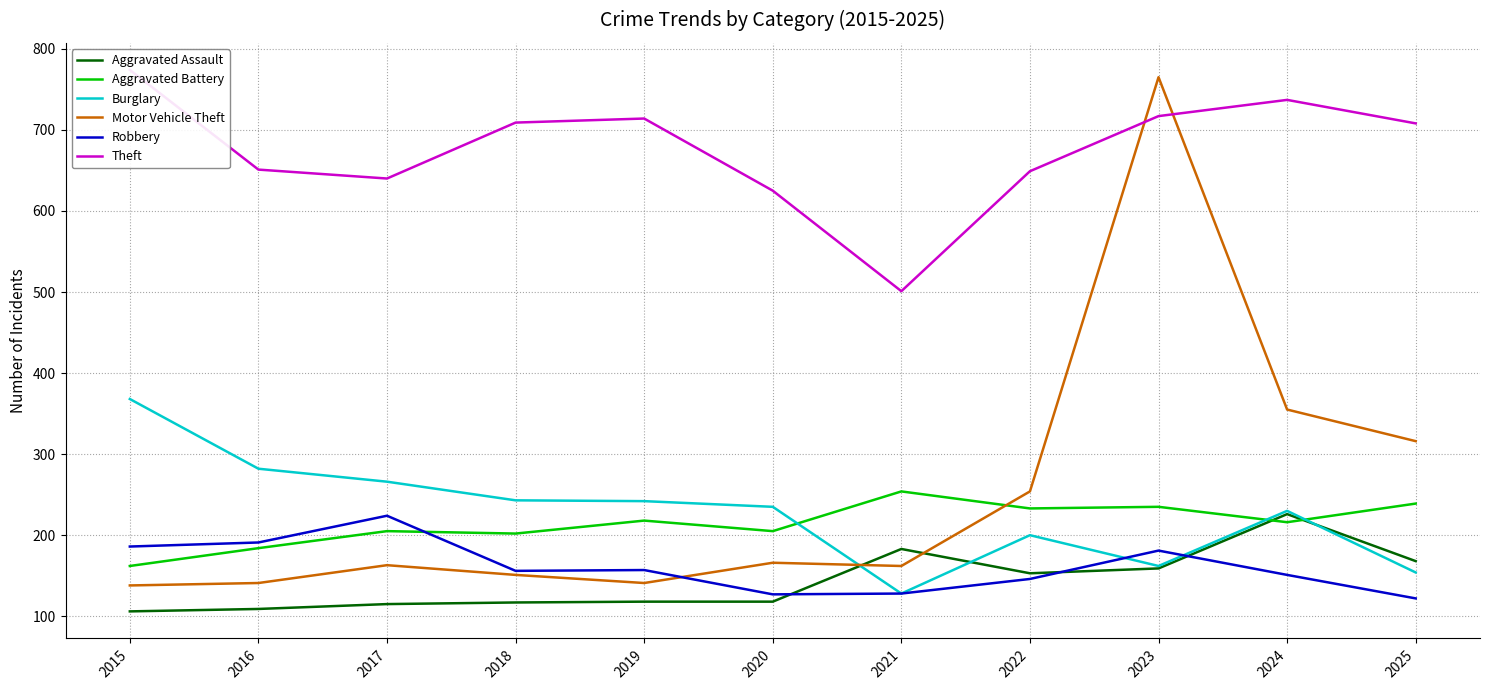

What is the greatest value displayed?

774